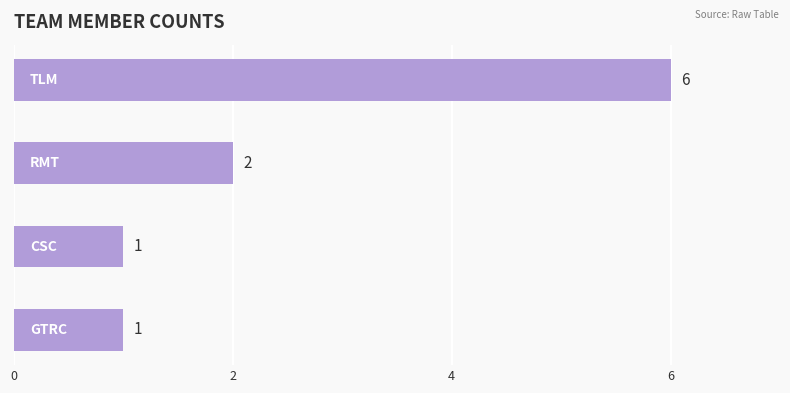

What is the greatest value displayed?

6